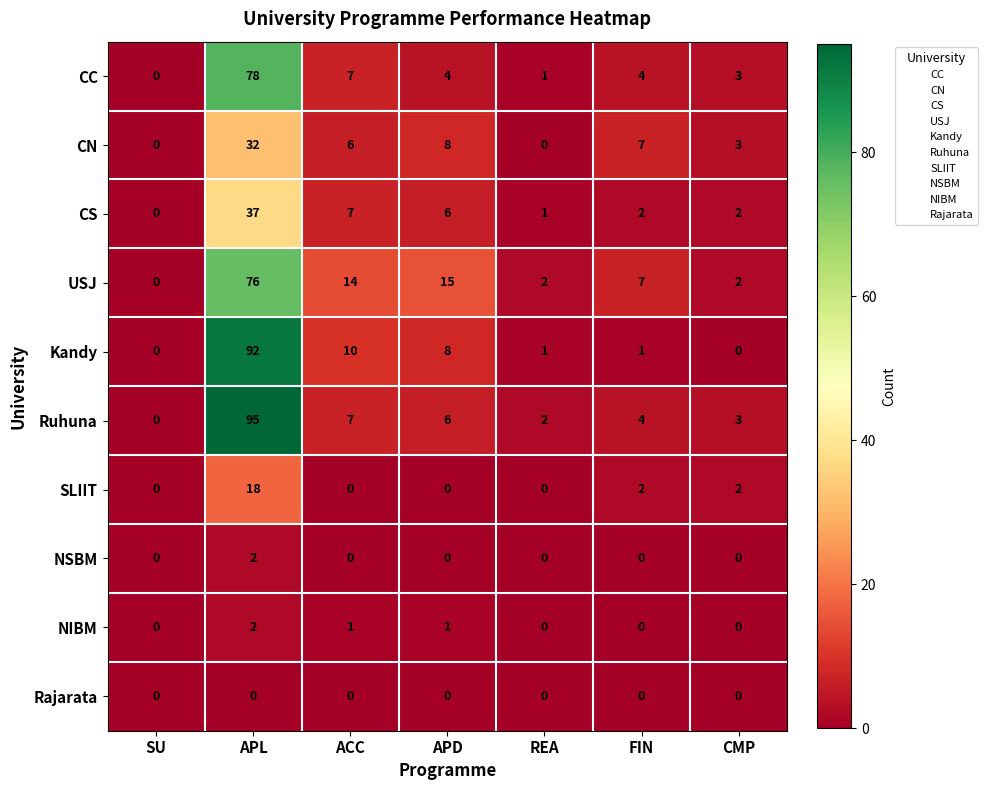

Where does the Kandy series first go above 1?

APL